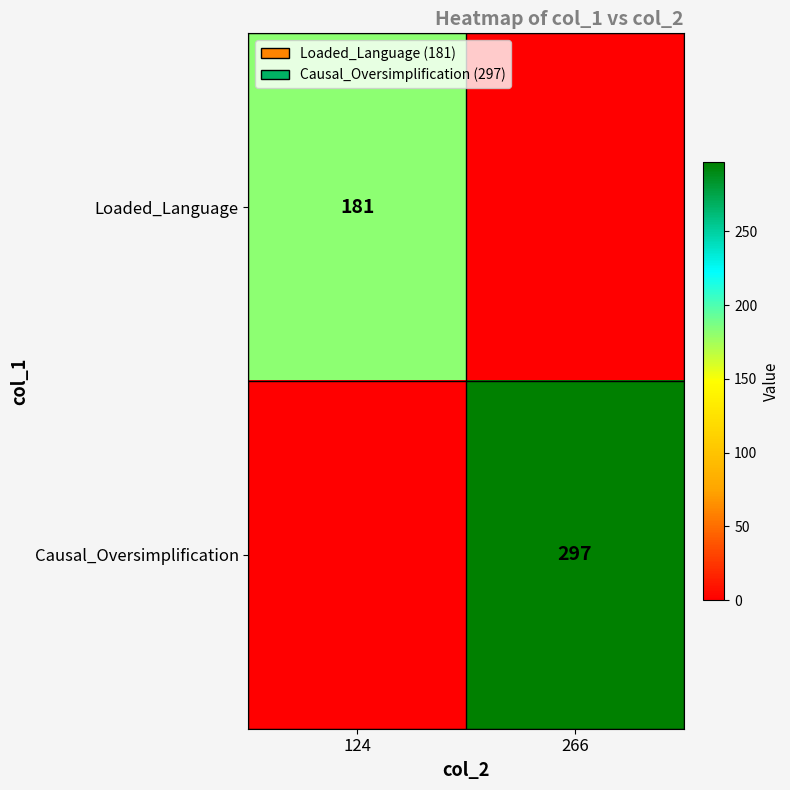

What is the maximum value shown in the chart?

297